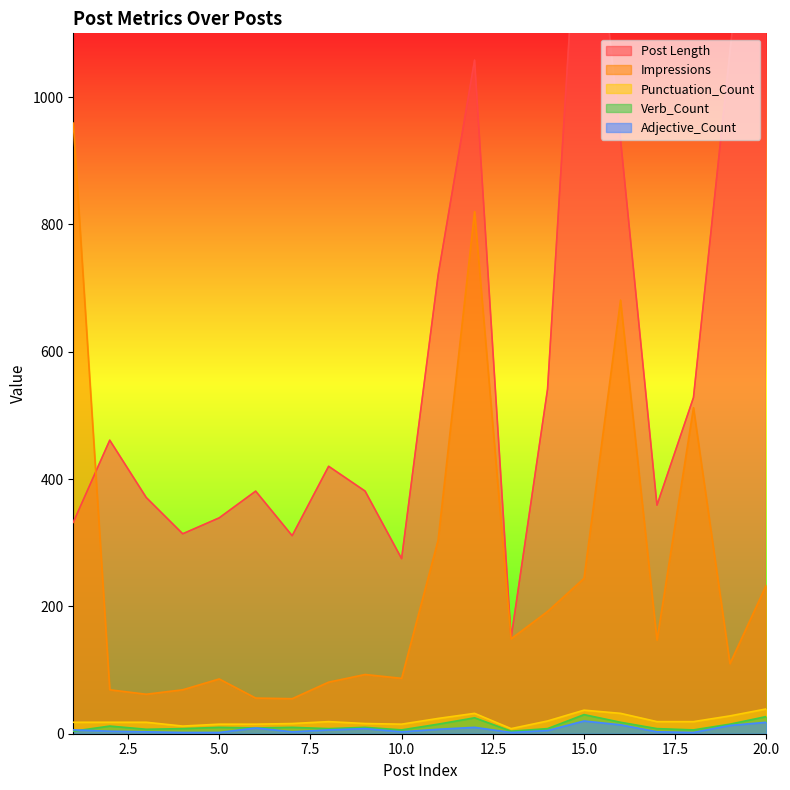

The value of Post Length at 4 is 472. True or false?

False